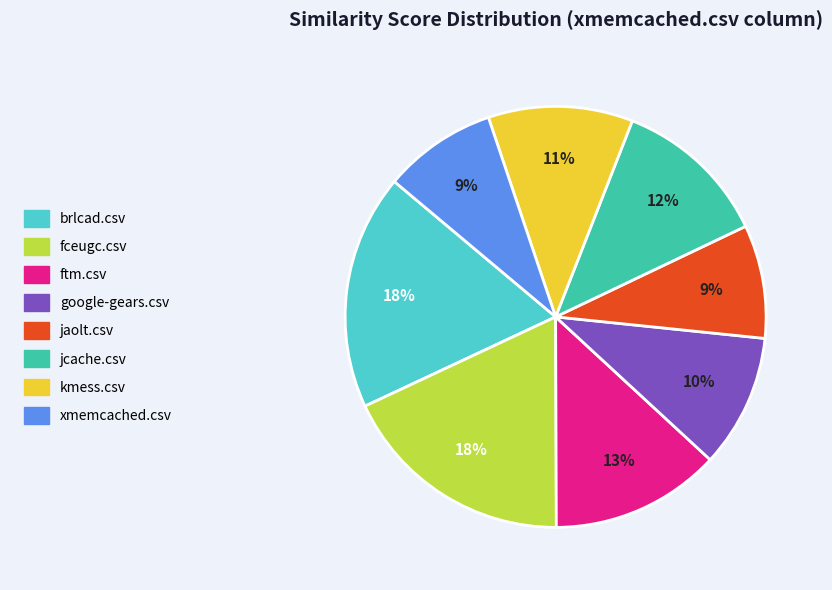

Is it true that brlcad.csv is 18% of the pie?

True